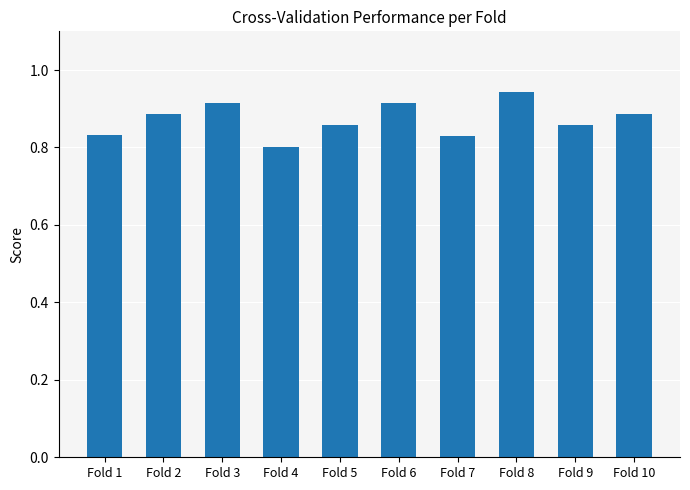

True or false: the data shows 0.6 at Fold 3.

False